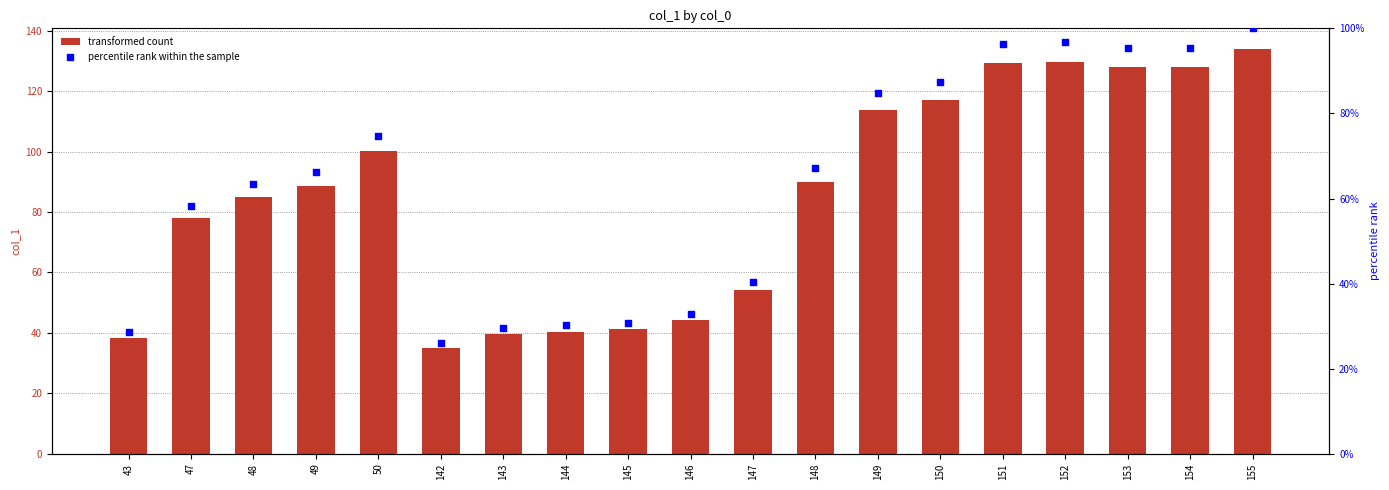

What is the total value across all series at 149?

198.3